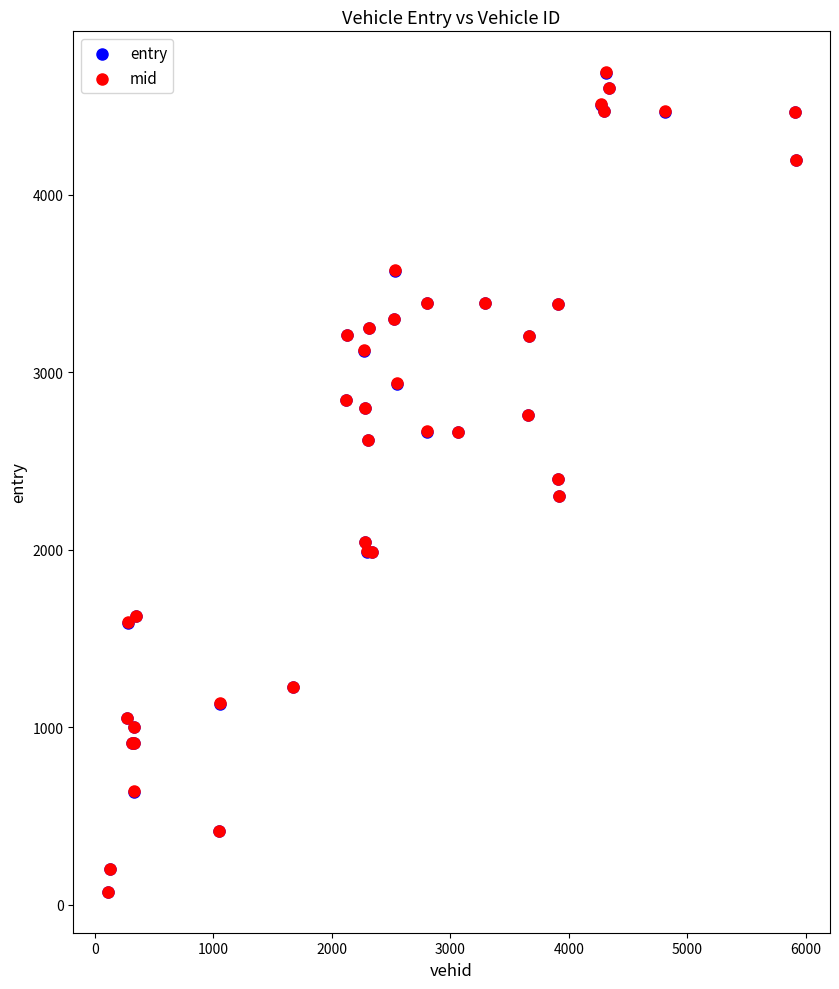

What are all the series names shown in the legend?

entry, mid